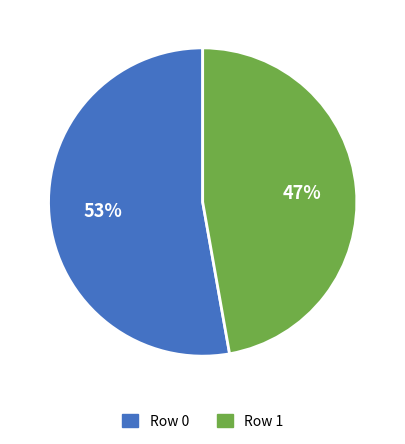

How many slices are in this pie chart?

2